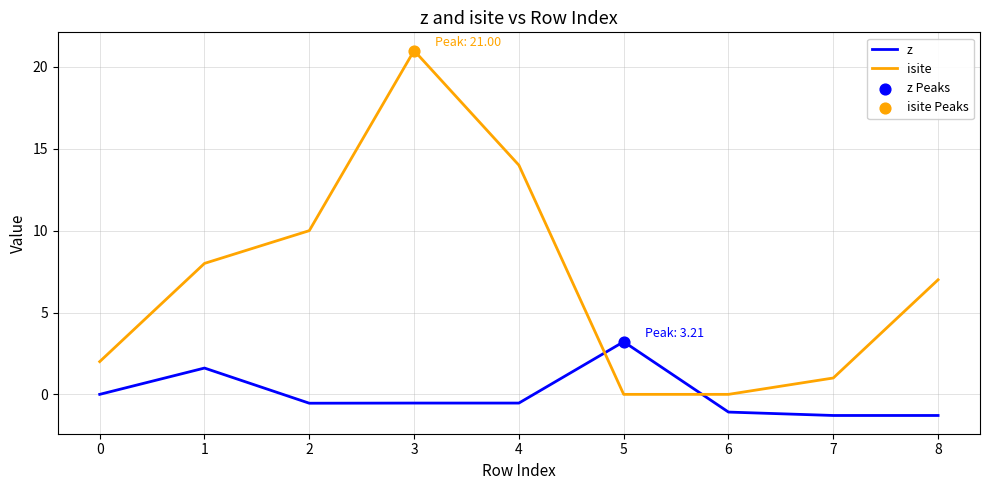

Which series has the largest range (max minus min)?

isite